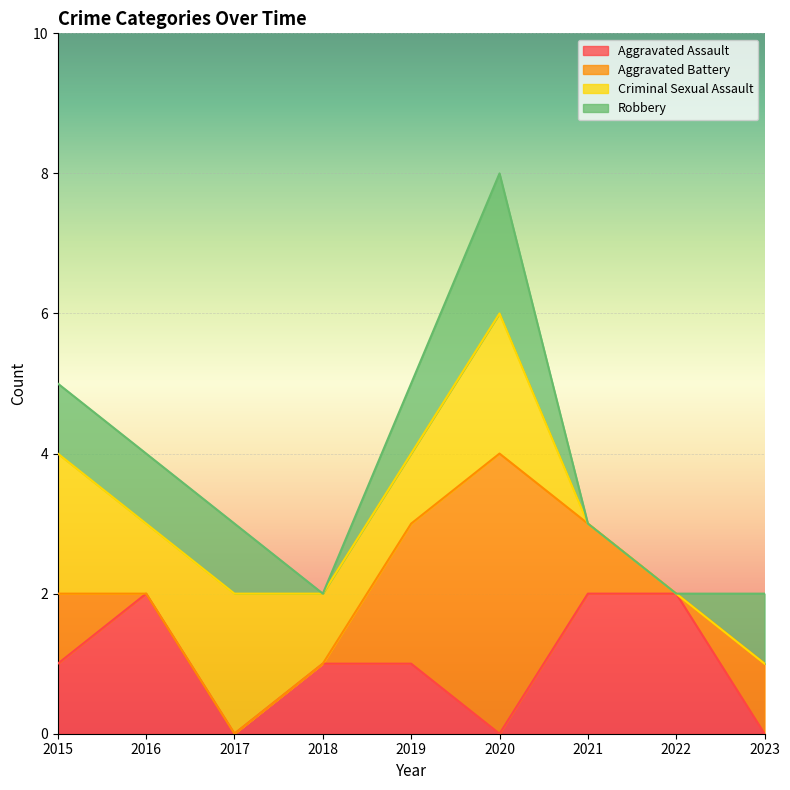

At which category does Robbery reach its first local peak?

2020